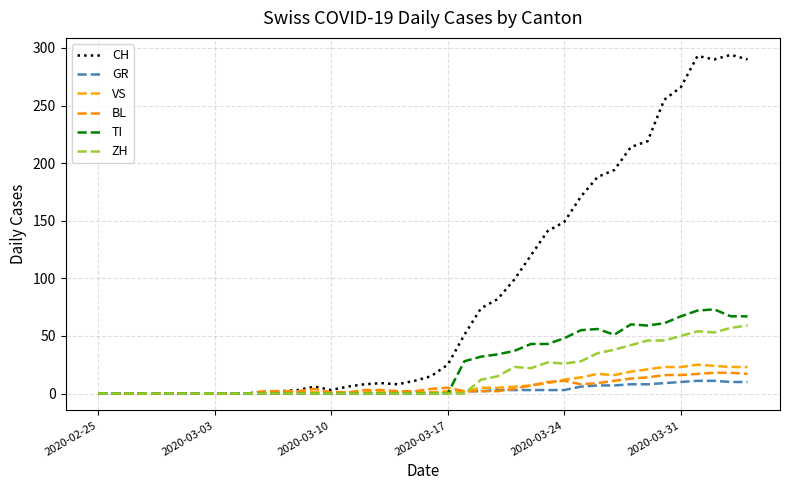

What are all the series names shown in the legend?

CH, GR, VS, BL, TI, ZH